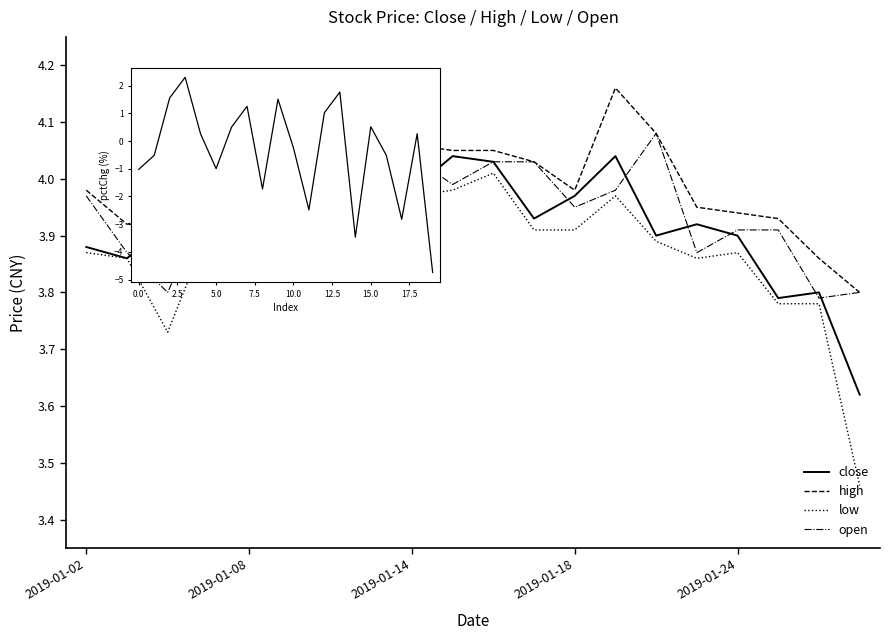

True or false: low and high intersect in this chart.

False